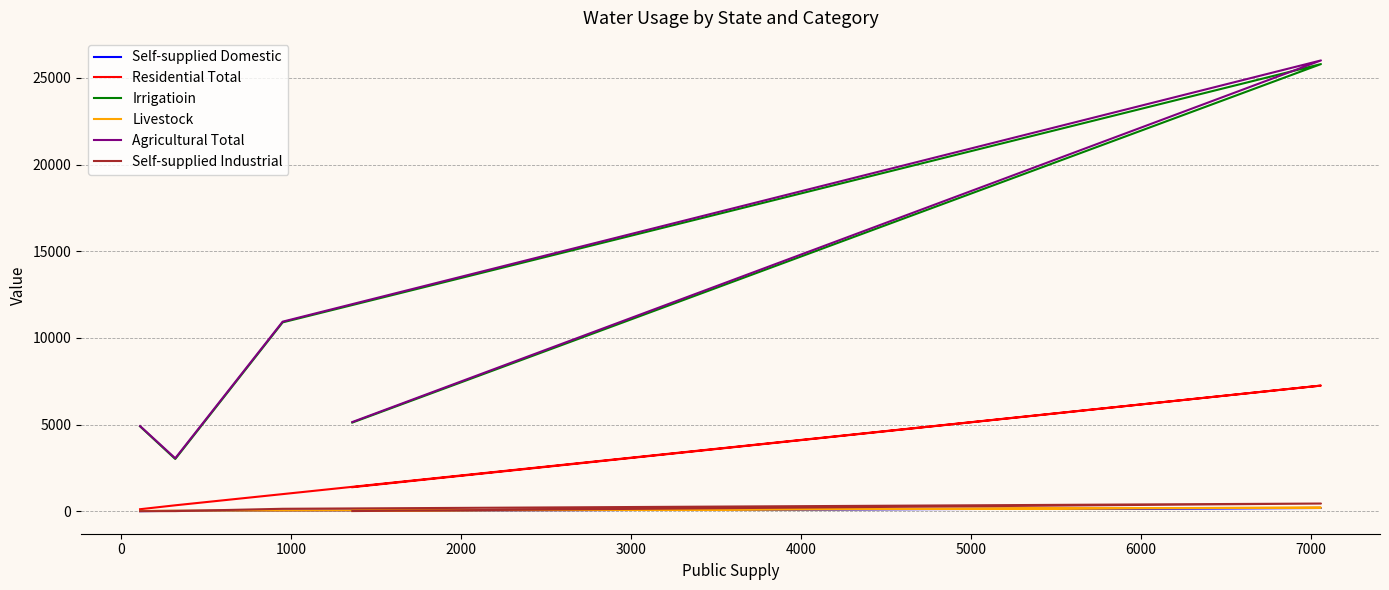

True or false: Self-supplied Domestic has a value of 193.0 at 0.

True